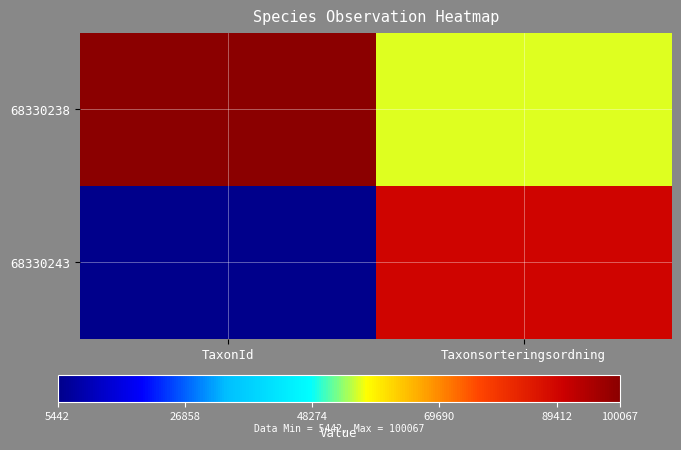

Reading right to left, transcribe all the data shown in this chart.

68330238: Taxonsorteringsordning=56311	TaxonId=100067
68330243: Taxonsorteringsordning=89412	TaxonId=5442